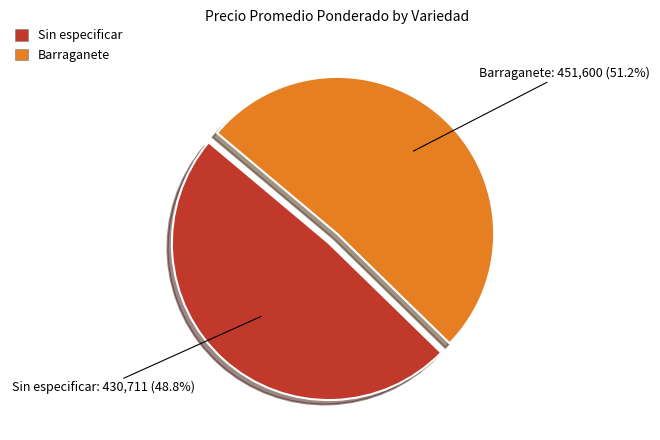

Approximately how many times larger is the value at Barraganete compared to Sin especificar?

1.0